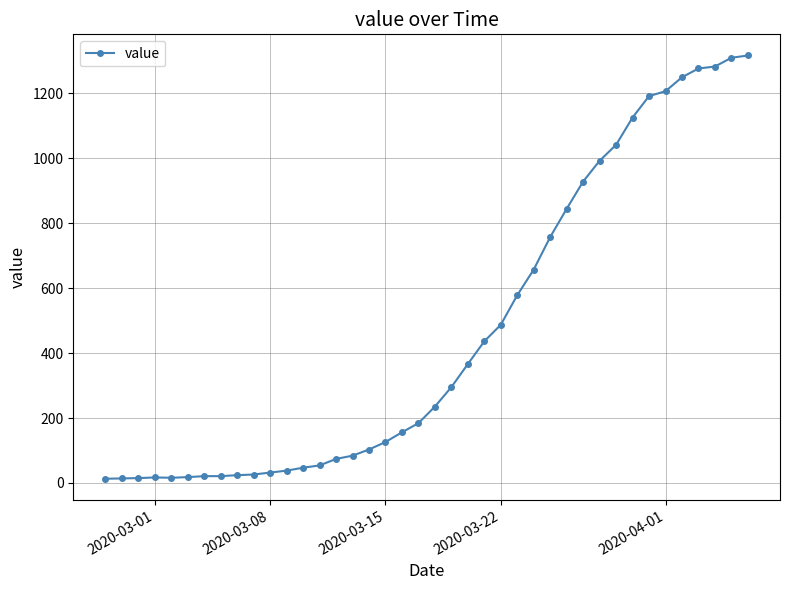

What is the average value?

466